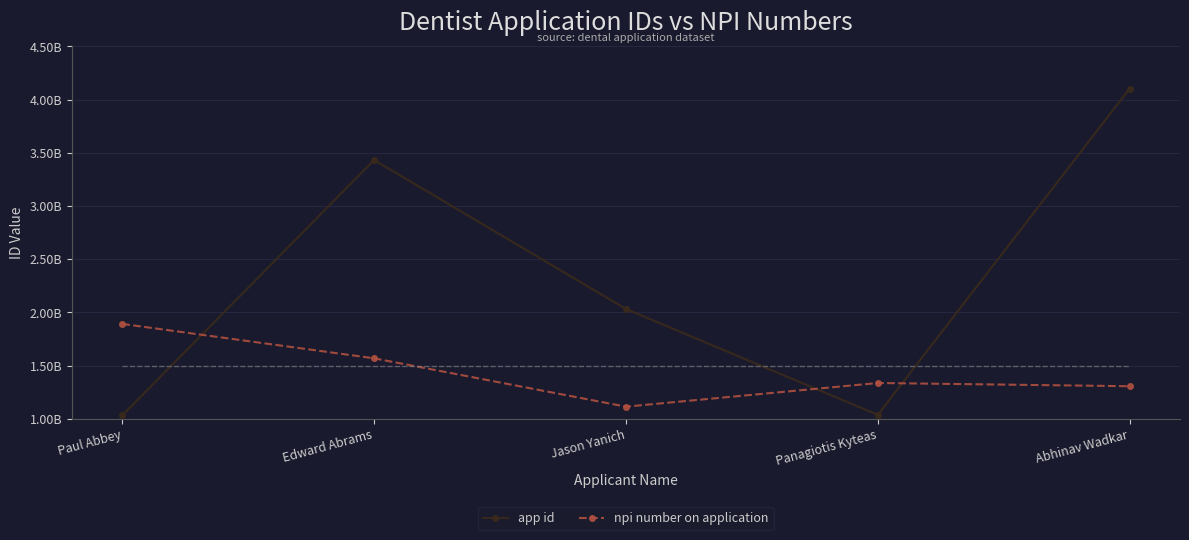

What is the difference between the second highest and second lowest values in the app id series?

2395133513